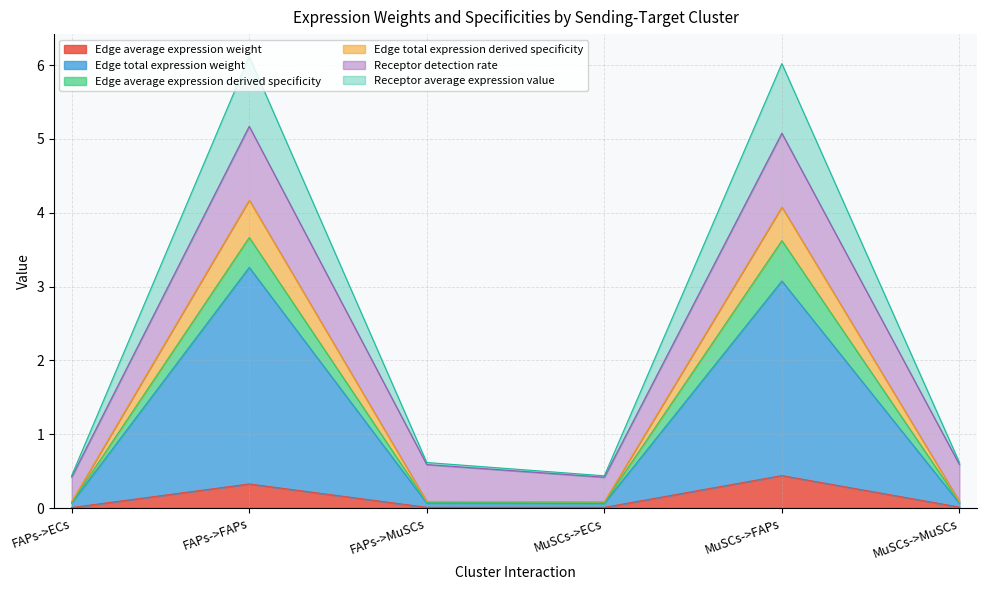

Does the chart display data point markers on the line(s)?

No